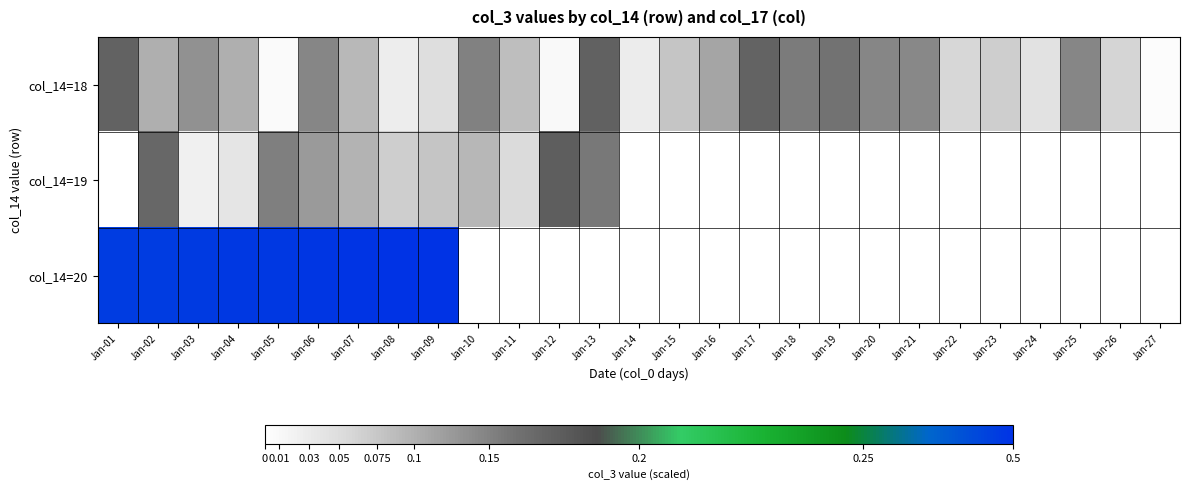

Which series changed the most between Jan-02 and Jan-03?

col_14=19